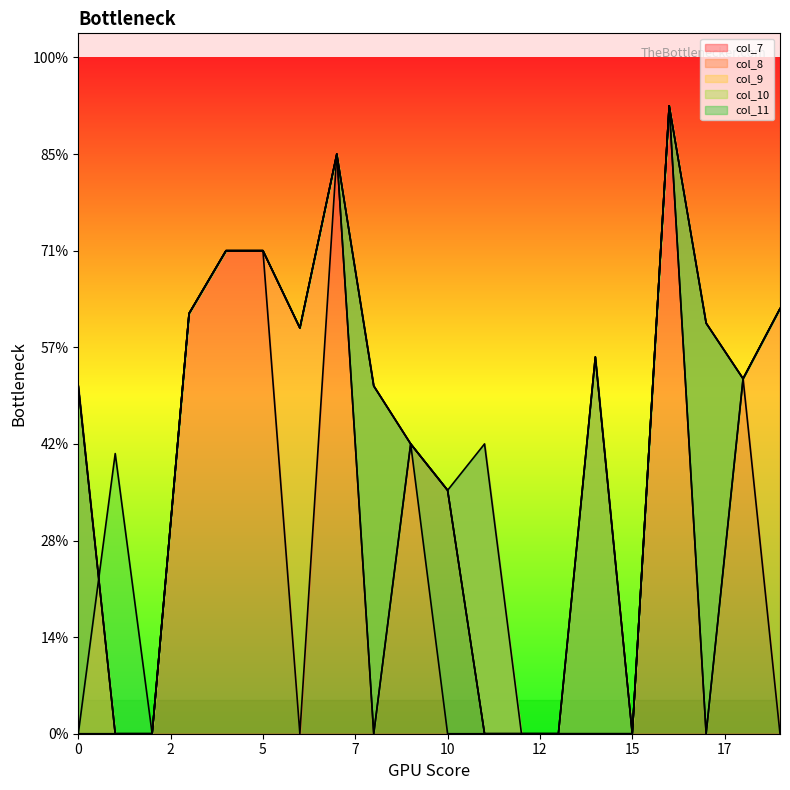

Rank the categories by col_9 value from highest to lowest.

16, 7, 4, 5, 19, 3, 17, 6, 14, 18, 0, 8, 9, 10, 1, 2, 11, 12, 13, 15